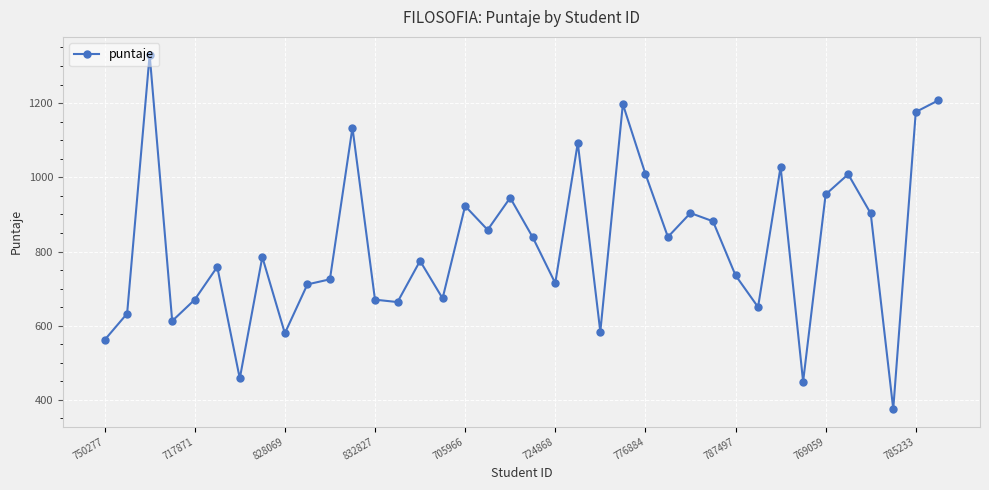

True or false: there are more than 1 points higher than both neighbors.

True